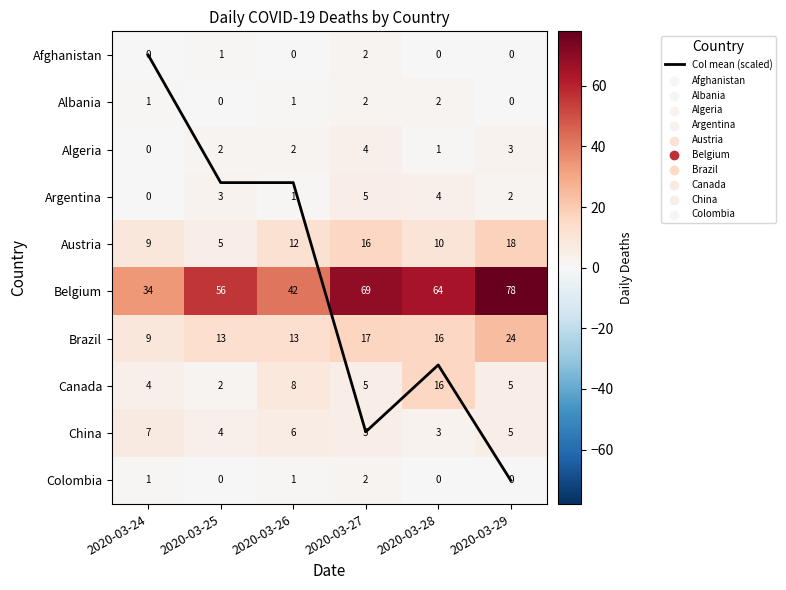

How many positive values does the Afghanistan series have?

2